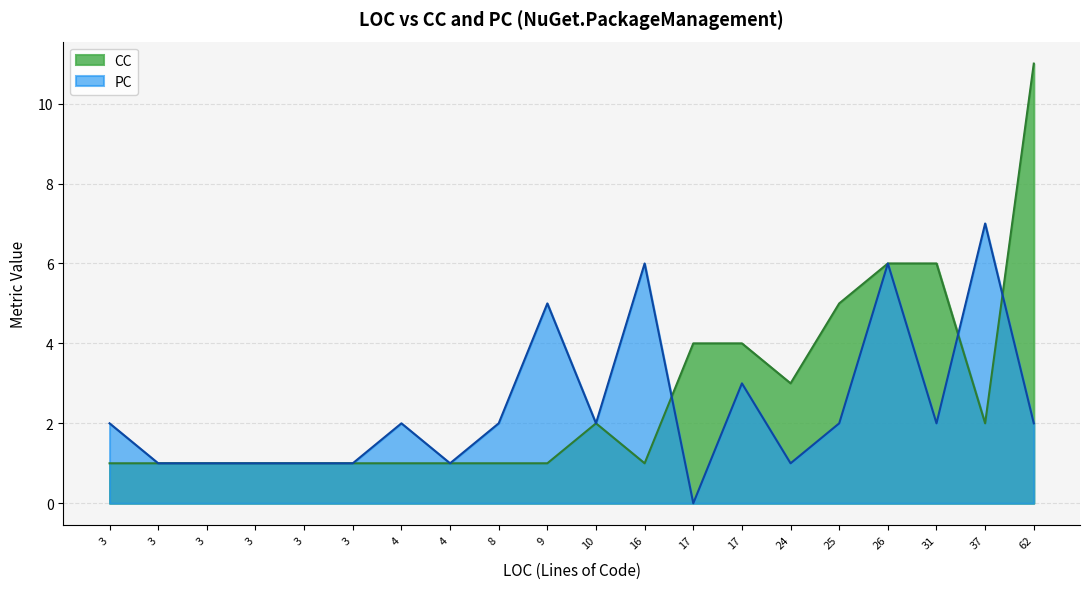

What is the sum of the CC values at 17 and 3?

5